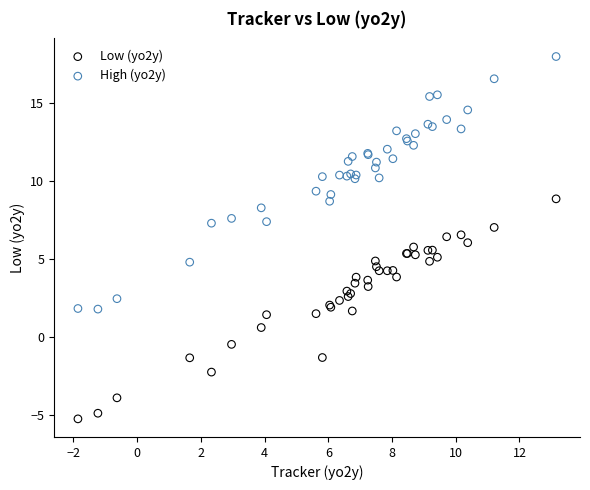

Which series has the largest Y range (max minus min)?

High (yo2y)